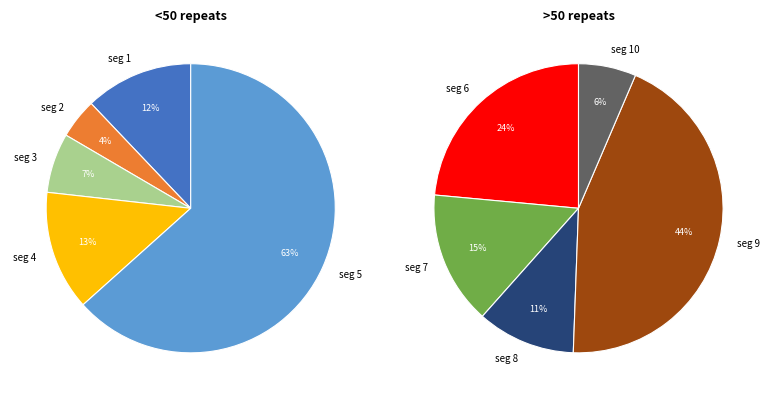

What is the smallest slice in the pie chart?

signal segment 2